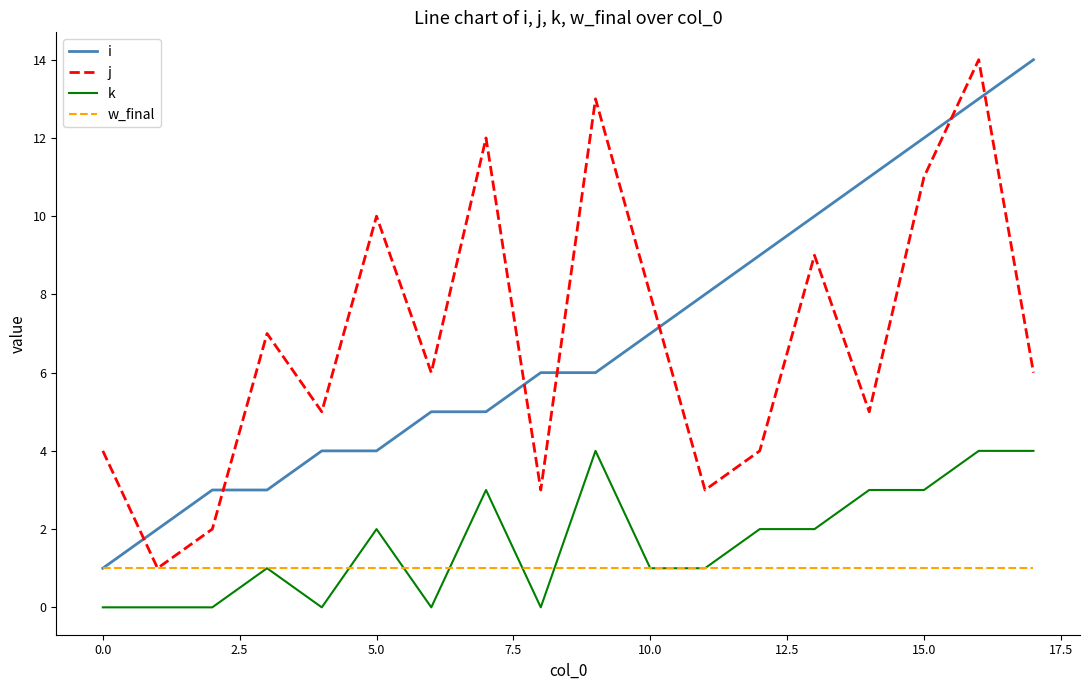

What is the maximum value shown in the chart?

14